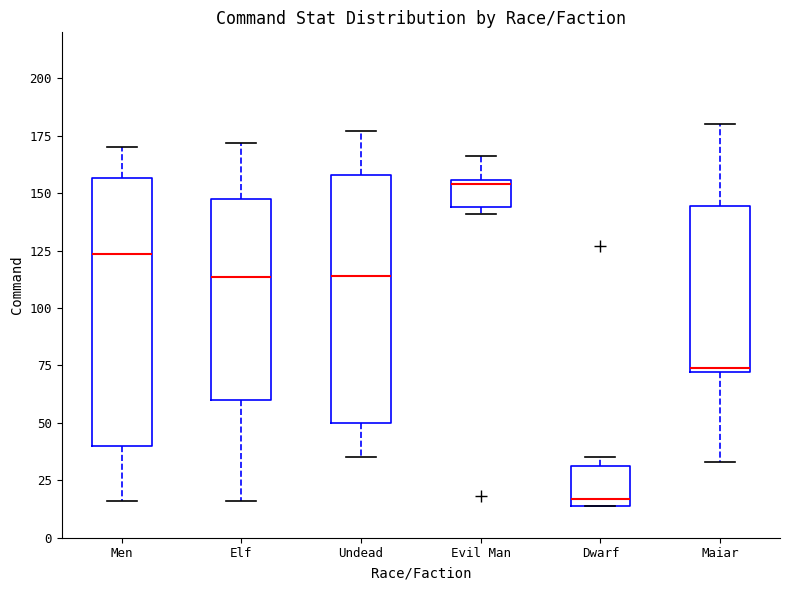

Reading left to right, read every box against the y-axis: the position of its median line, the range the box covers, and the ends of its whiskers. The values are not printed on the chart, so give them approximately, as read against the axis.

Men: median 125, box 40 to 155, whiskers 15 to 170
Elf: median 115, box 60 to 150, whiskers 15 to 170
Undead: median 115, box 50 to 160, whiskers 35 to 175
Evil Man: median 155 (just below the box's upper edge), box 145 to 155, whiskers 140 to 165
Dwarf: median 15 (just above the box's lower edge), box 15 to 30, whiskers 15 to 35
Maiar: median 75, box 70 to 145, whiskers 35 to 180